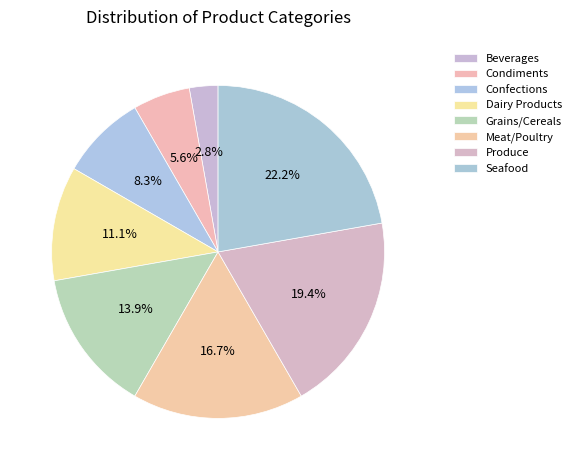

To the nearest percent, what is the difference between the Beverages and Condiments slice percentages?

3%